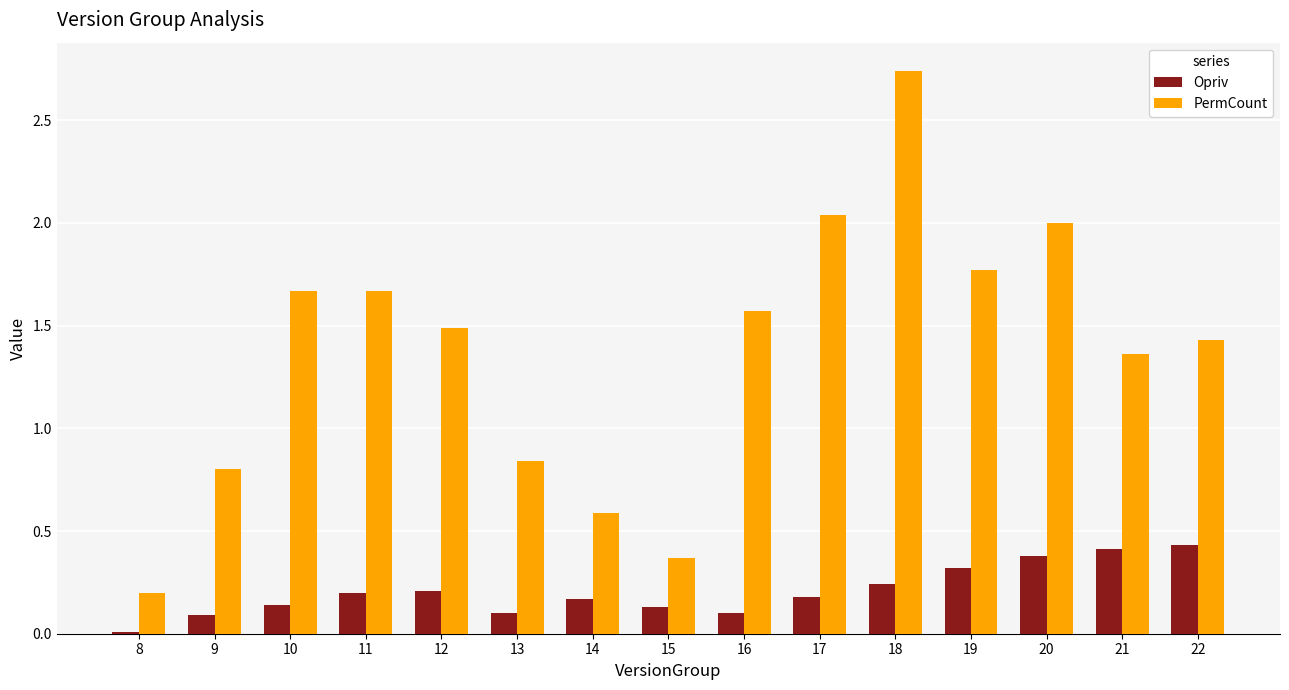

Which category has the highest value in the PermCount series?

18